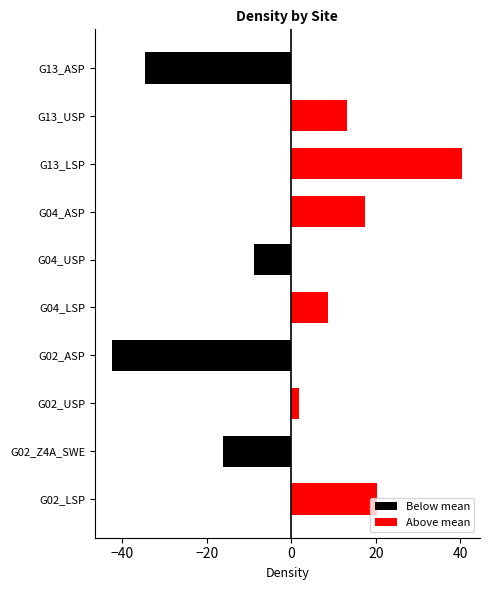

How many bars are there in each group?

2